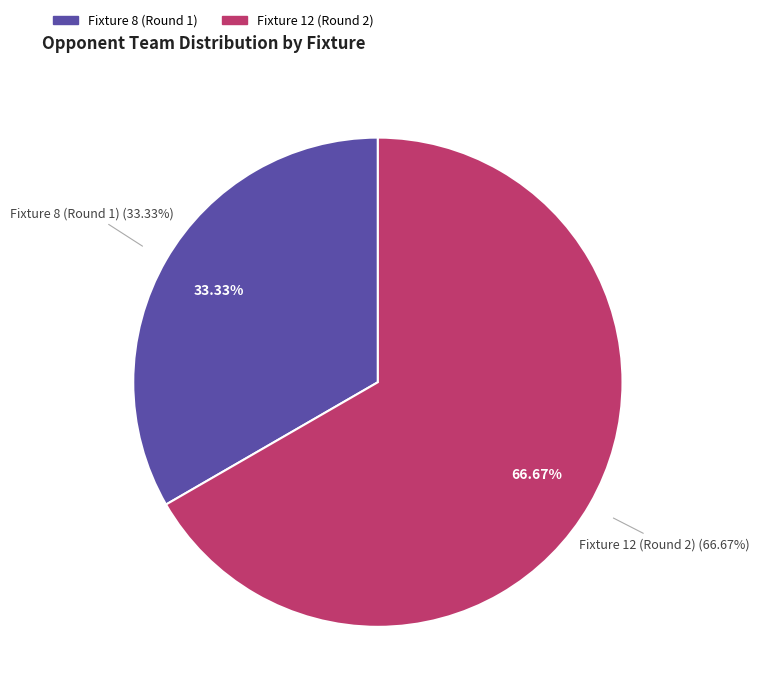

Which category has the biggest portion of the pie?

Fixture 12 (Round 2)